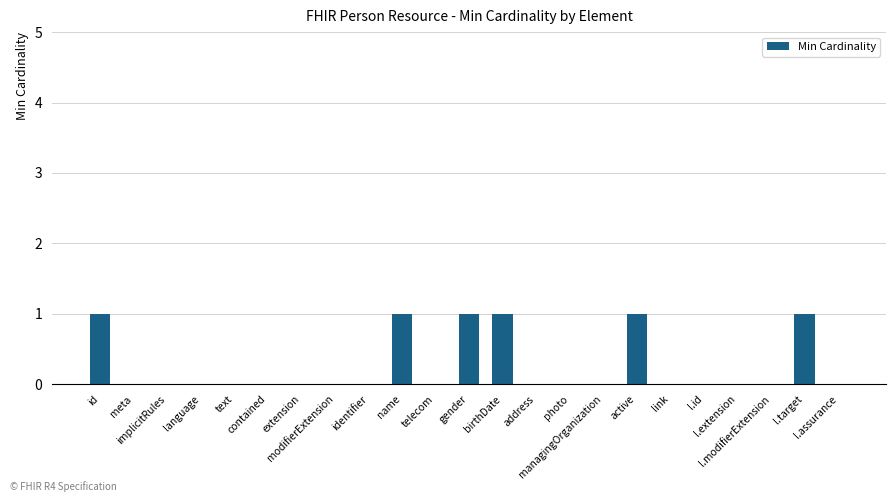

What is the sum of all values?

6